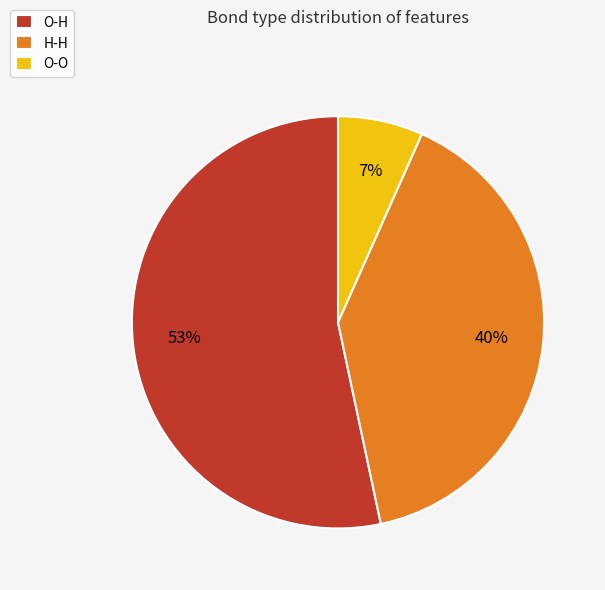

Which category has the smallest portion of the pie?

O-O